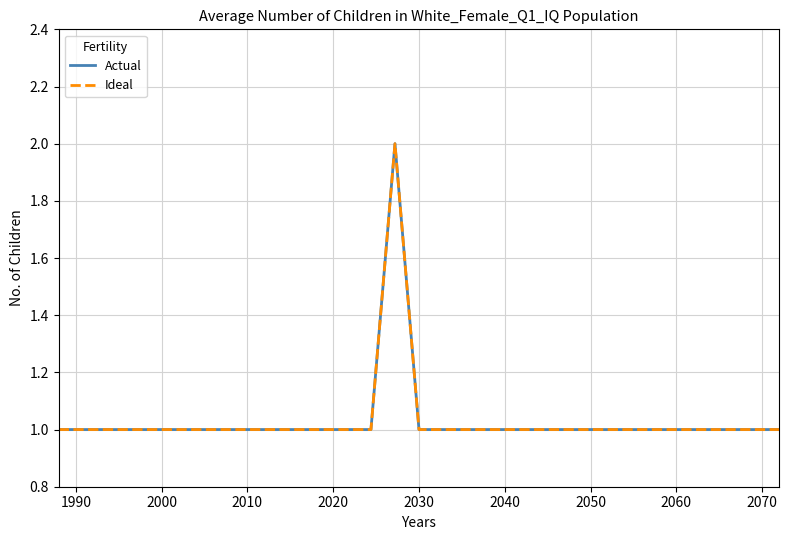

What is the difference between the maximum and minimum values in the Ideal series?

1